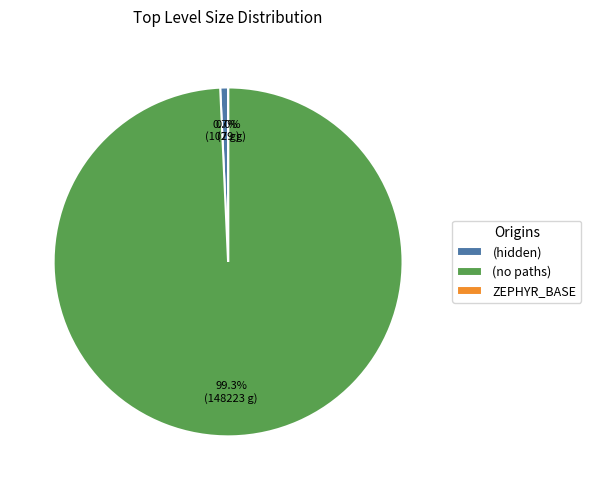

Is the sum of (hidden) and (no paths) greater than half?

Yes